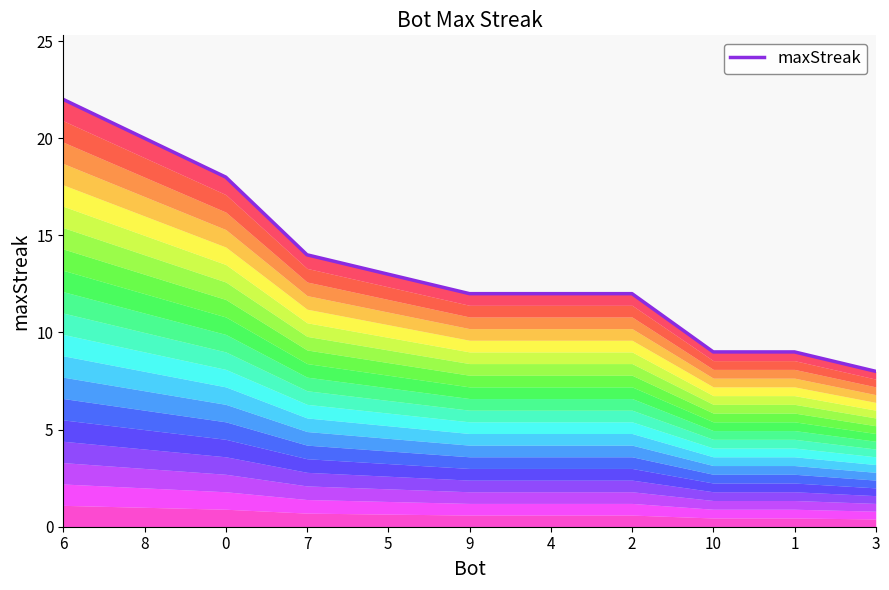

Is it true that the value at 8 is 13?

False